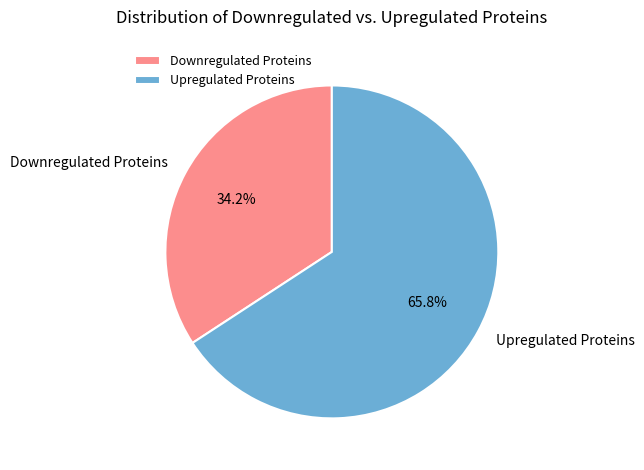

Which has a higher value, Downregulated Proteins or Upregulated Proteins?

Upregulated Proteins